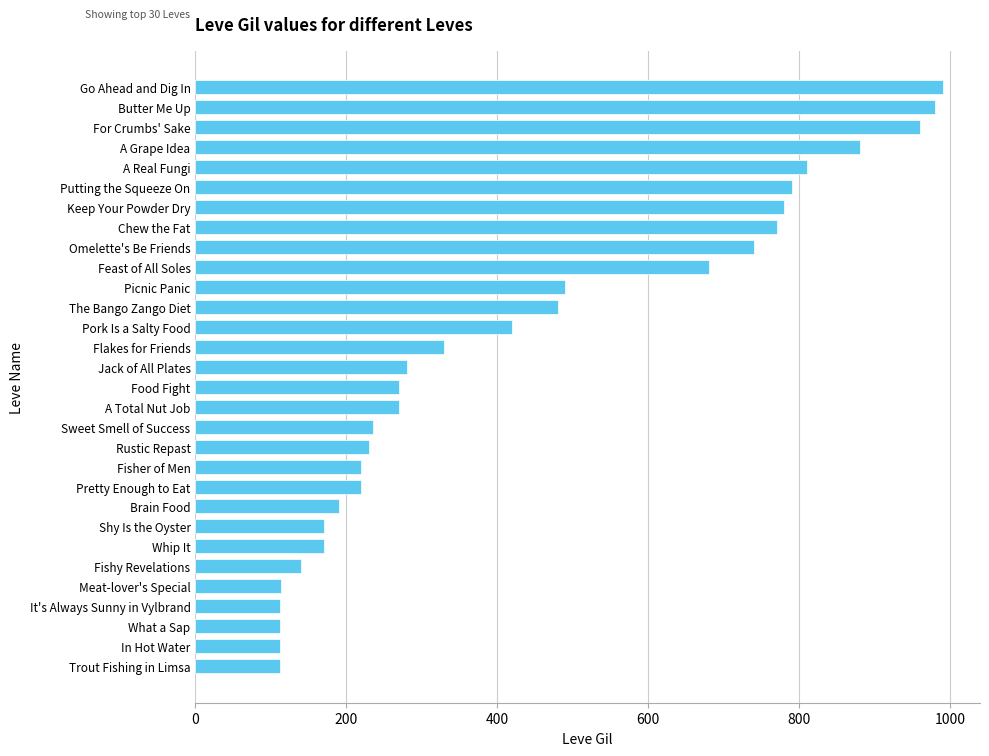

Are the bars horizontal?

Yes